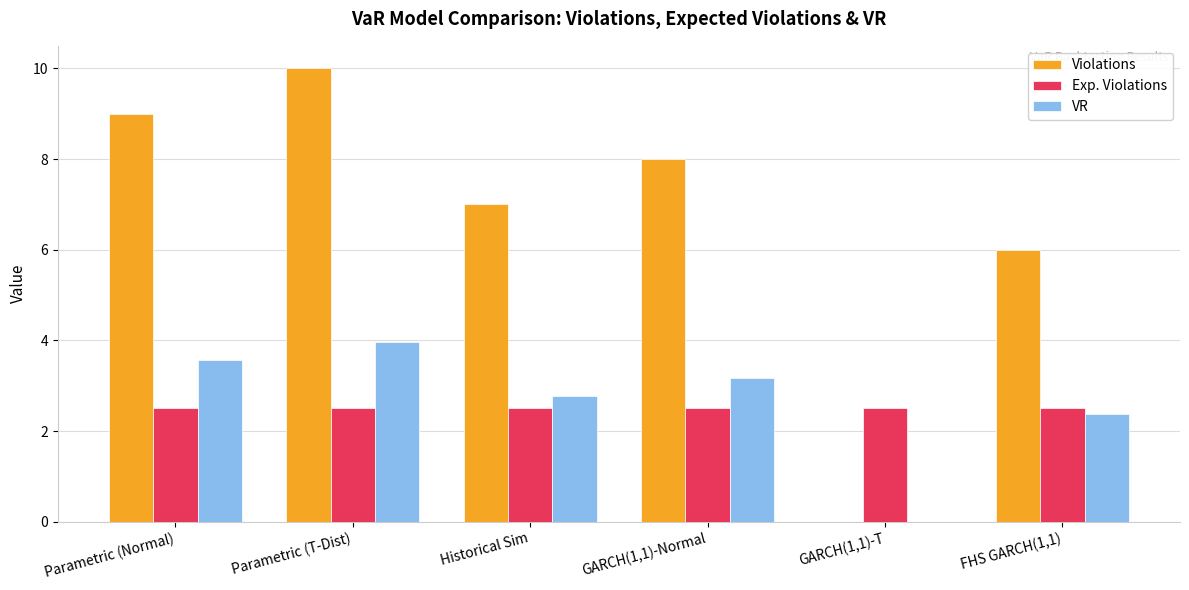

Which series has the largest total across all categories?

Violations